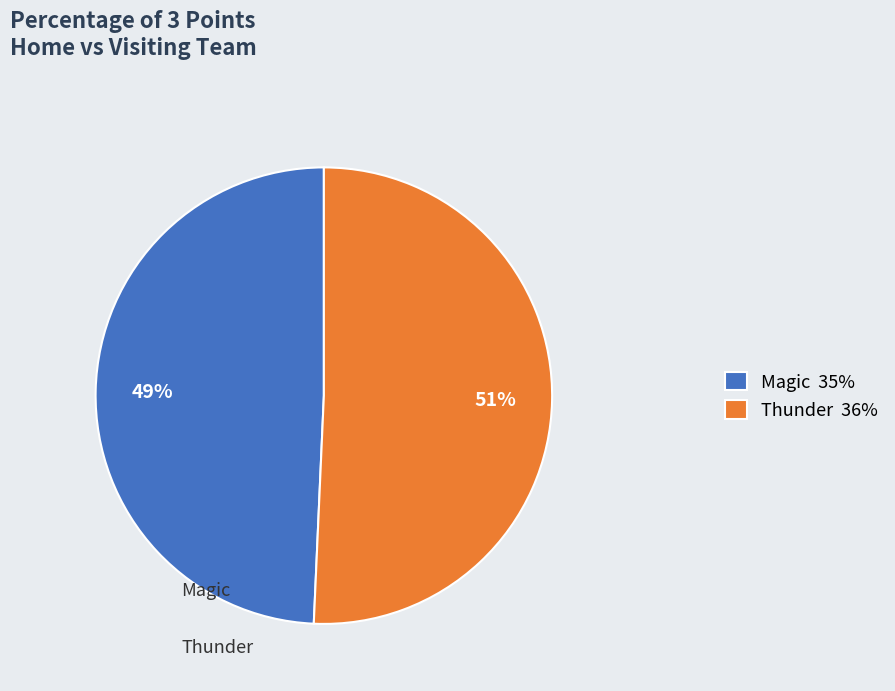

Is Magic the majority of the pie?

No